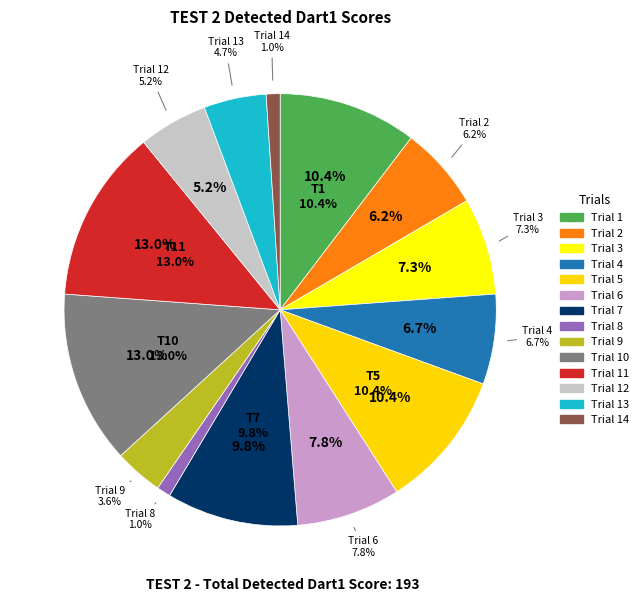

Count the number of slices in the pie.

14